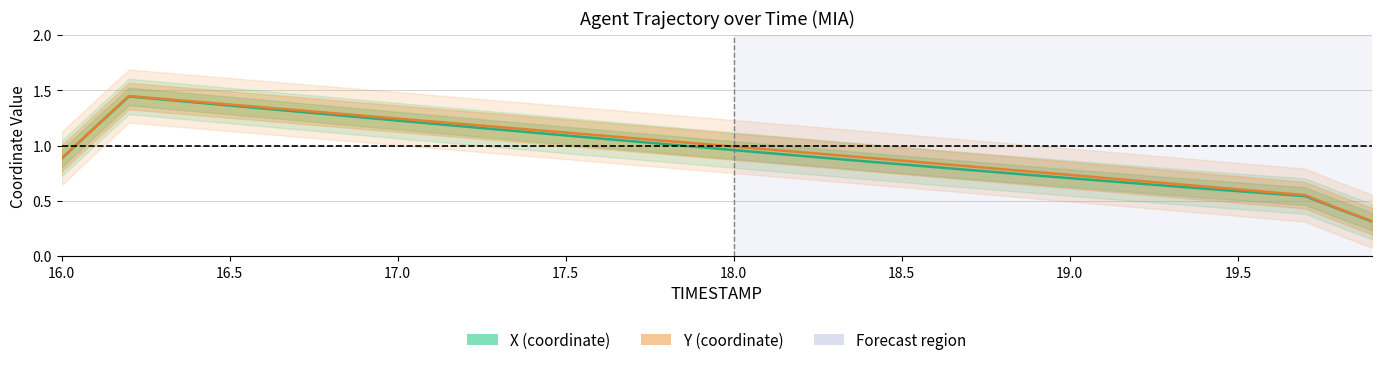

Does the chart display data point markers on the line(s)?

No